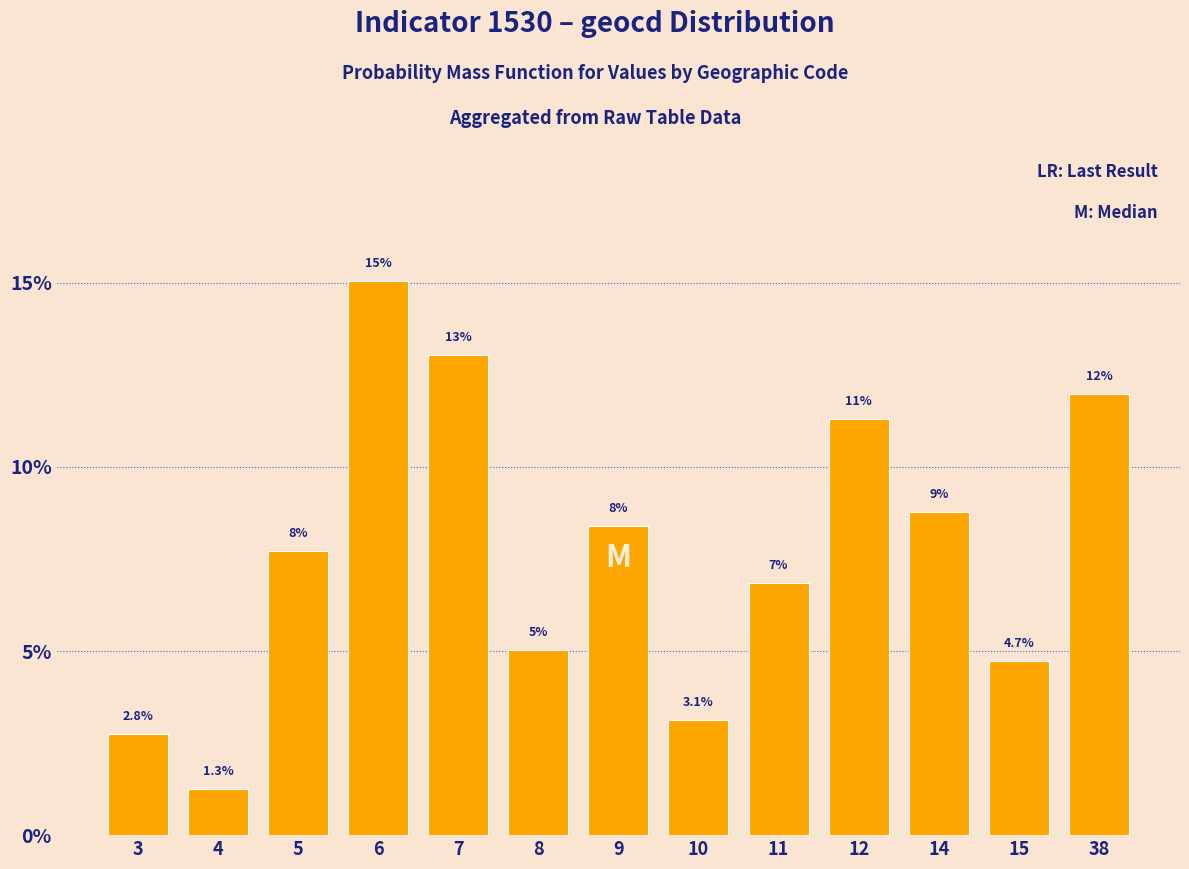

Does the chart contain stacked bars?

No